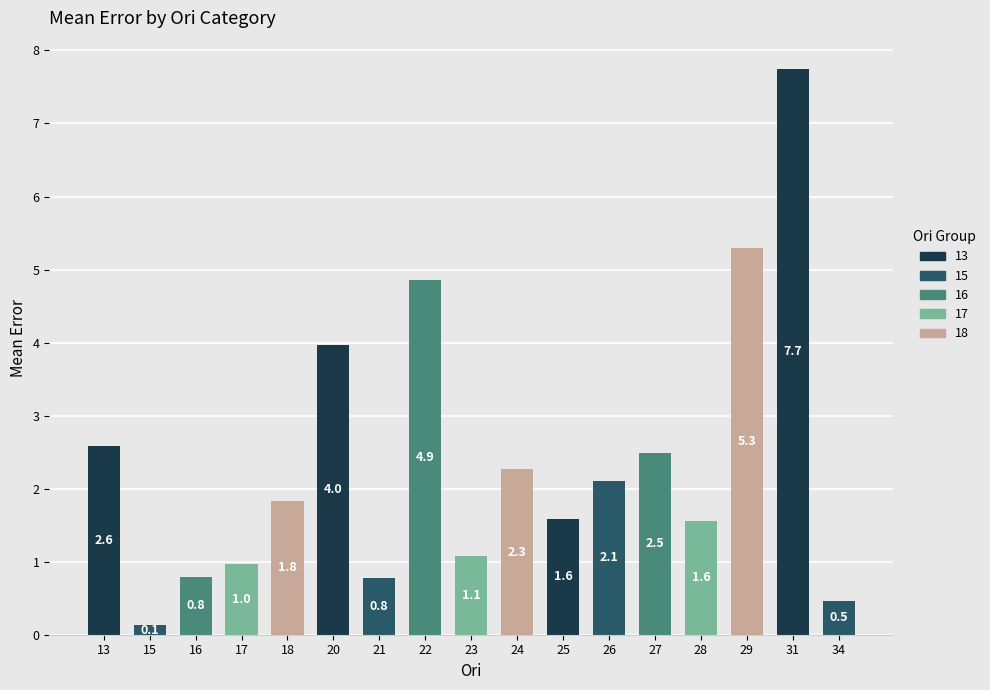

What is the greatest value displayed?

7.7